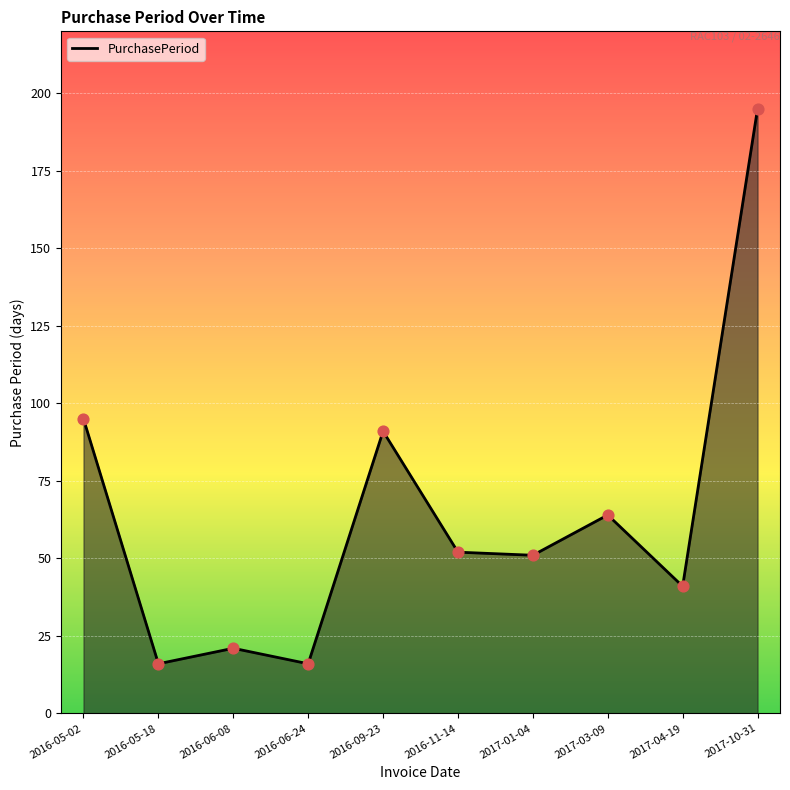

Between 2016-09-23 and 2016-11-14, which is larger?

2016-09-23